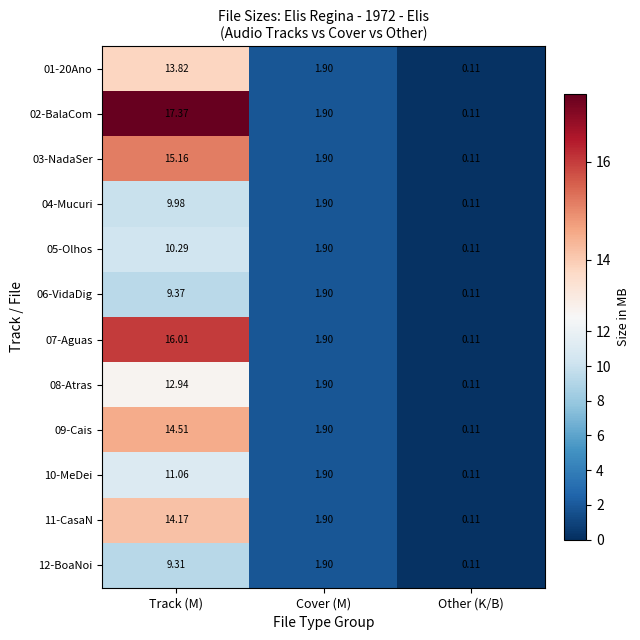

At which label does 06-VidaDig first exceed 1?

Track (M)